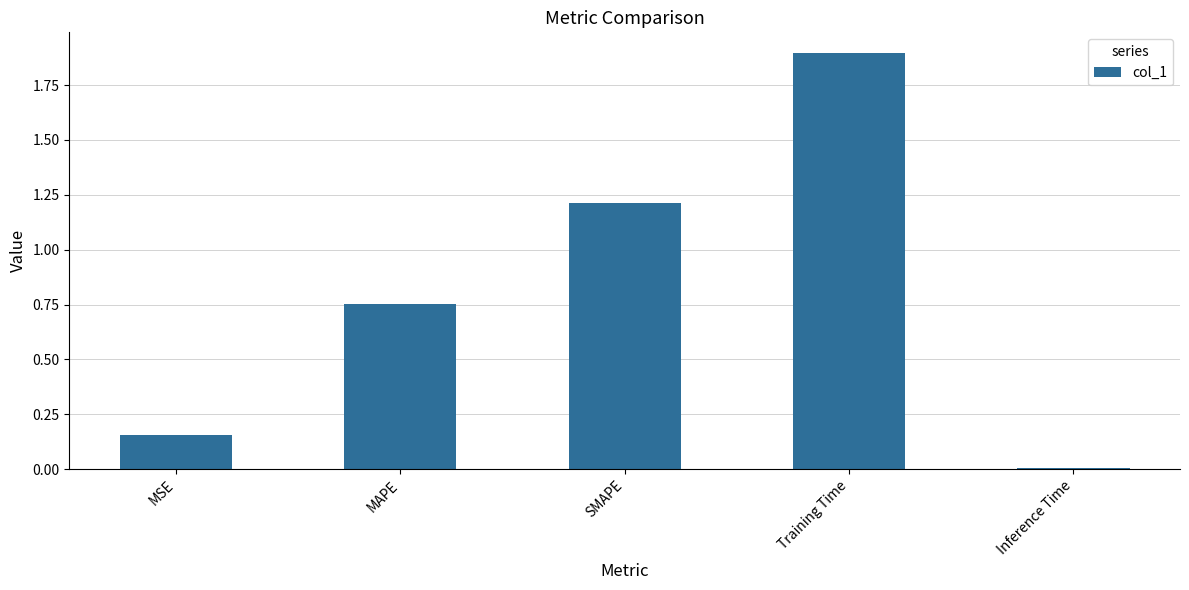

Rank the categories by value from lowest to highest.

Inference Time, MSE, MAPE, SMAPE, Training Time